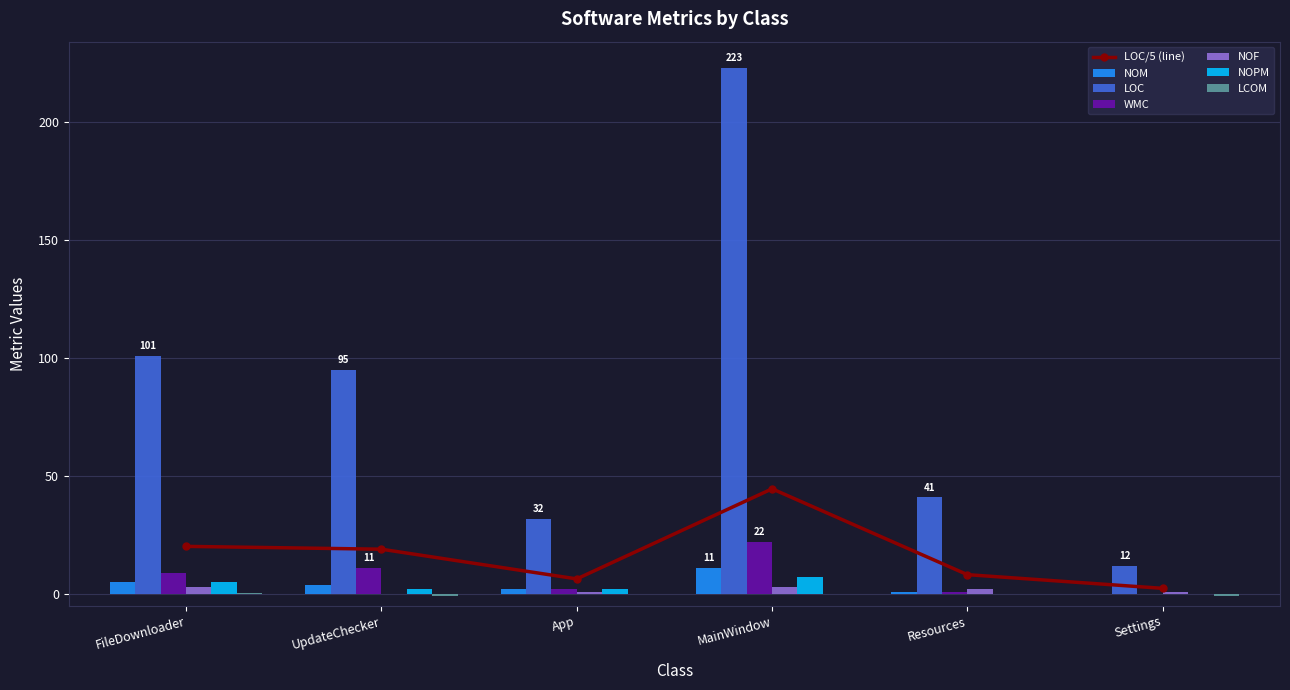

What is the difference between the maximum and minimum values in the WMC series?

22.0